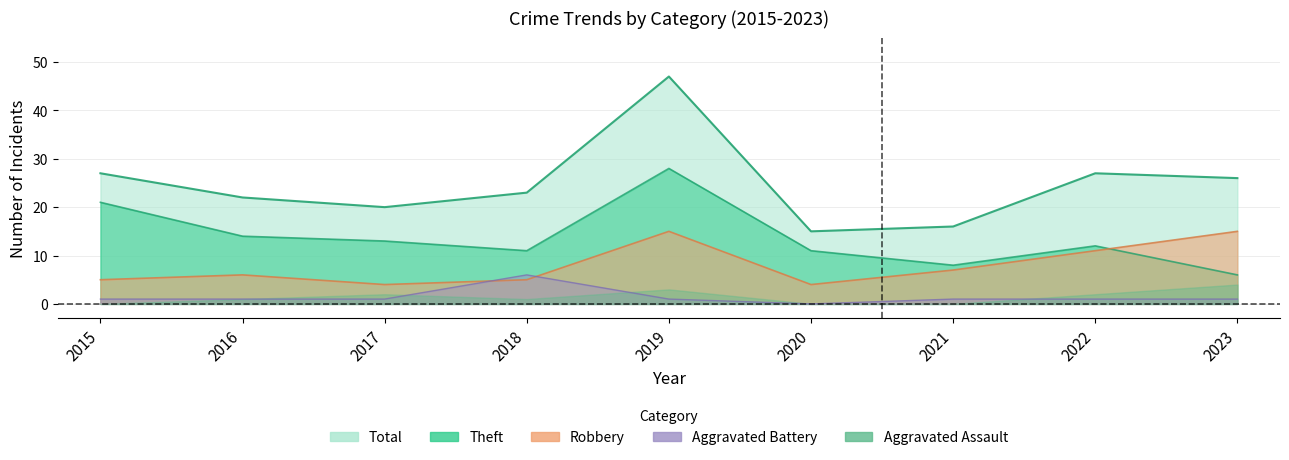

True or false: Total and Theft cross at least once.

False